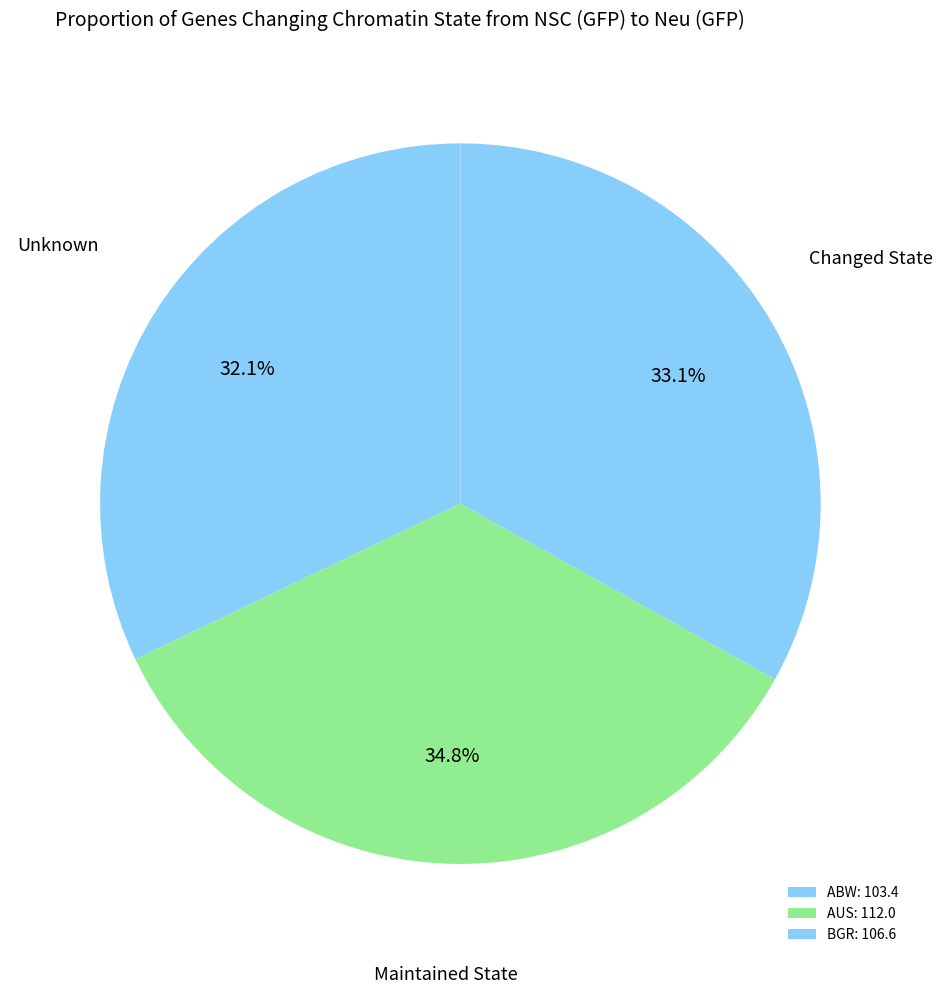

How many segments does this pie chart have?

3